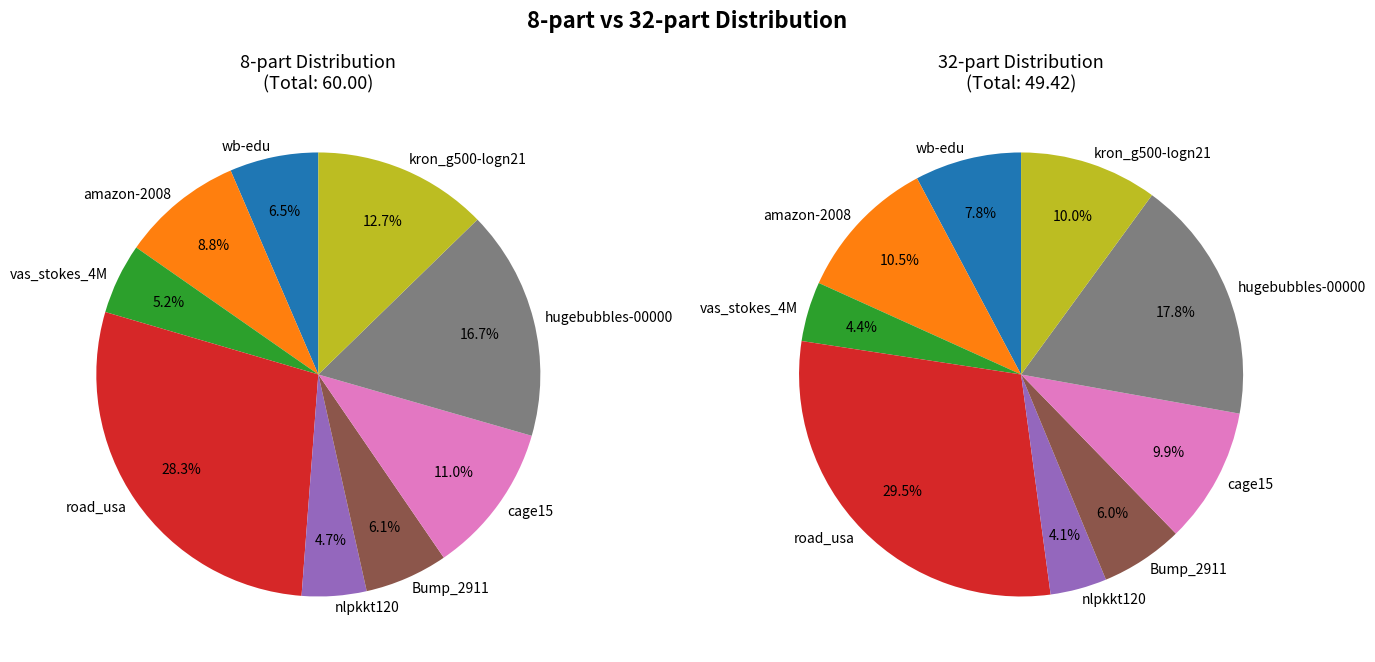

Do kron_g500-logn21 and vas_stokes_4M together represent more than half of the pie?

No